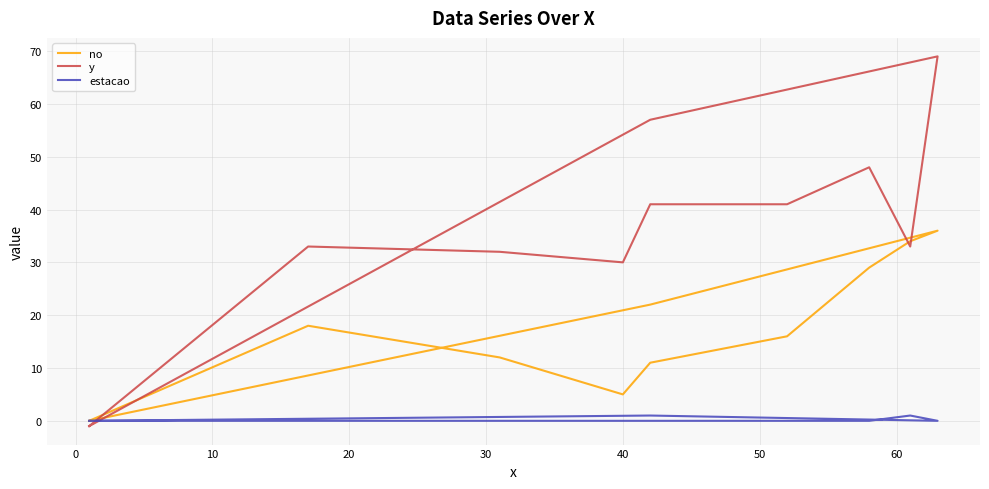

What is the value of the y point at the 9th from the left?

69